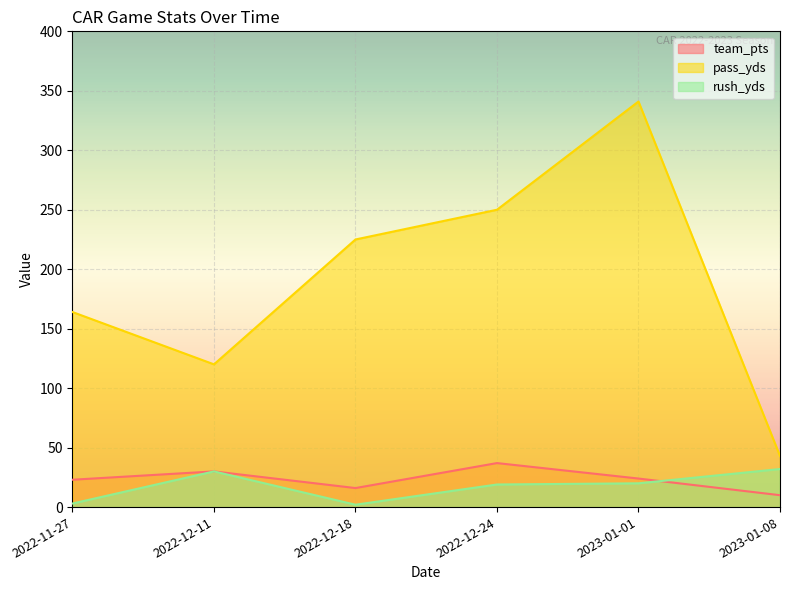

What is the maximum value shown in the chart?

341